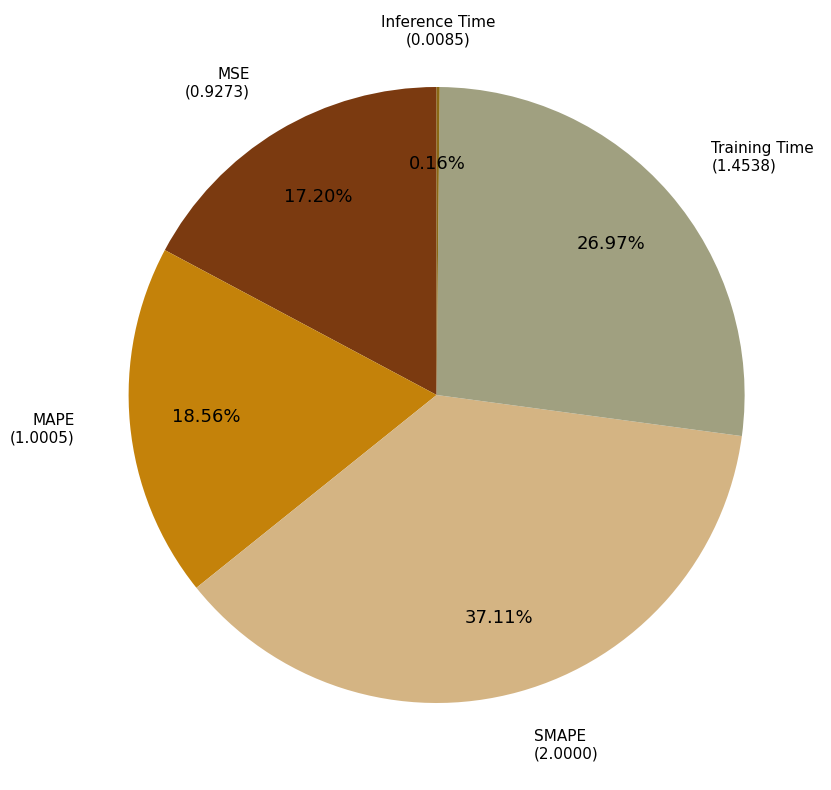

Do MSE and MAPE together represent more than half of the pie?

No